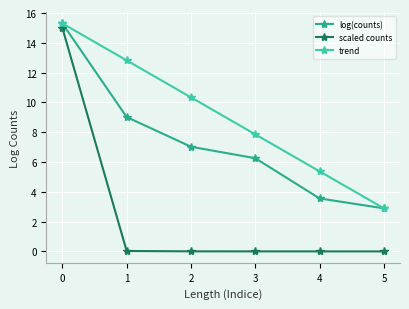

What is the difference between the second highest and minimum values in the trend series?

9.9